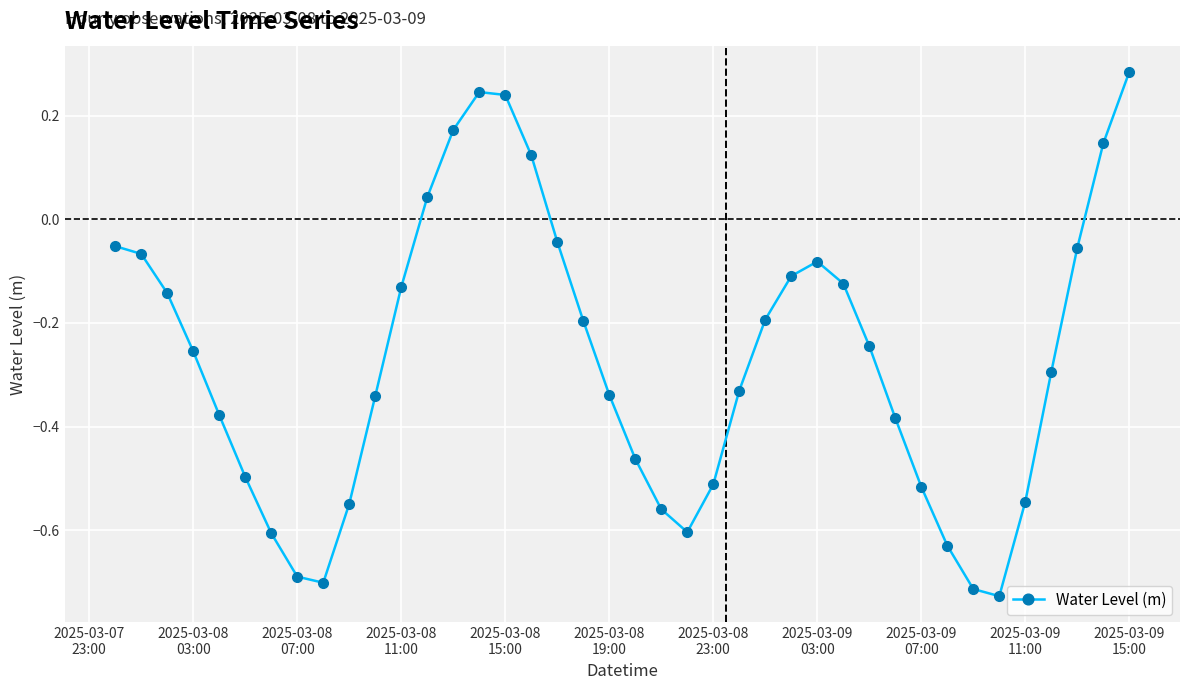

What is the difference between the maximum and second lowest values?

1.0